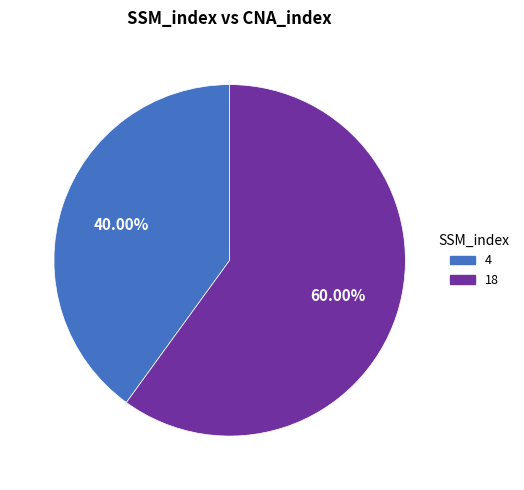

Rank the categories by value from lowest to highest.

4, 18